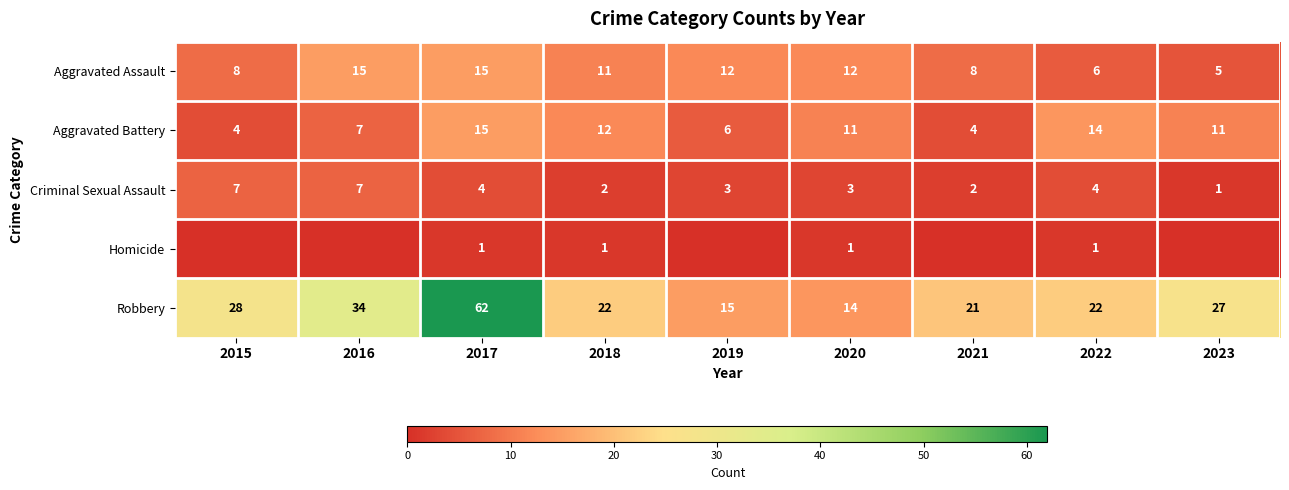

What is the minimum value for Aggravated Assault?

5